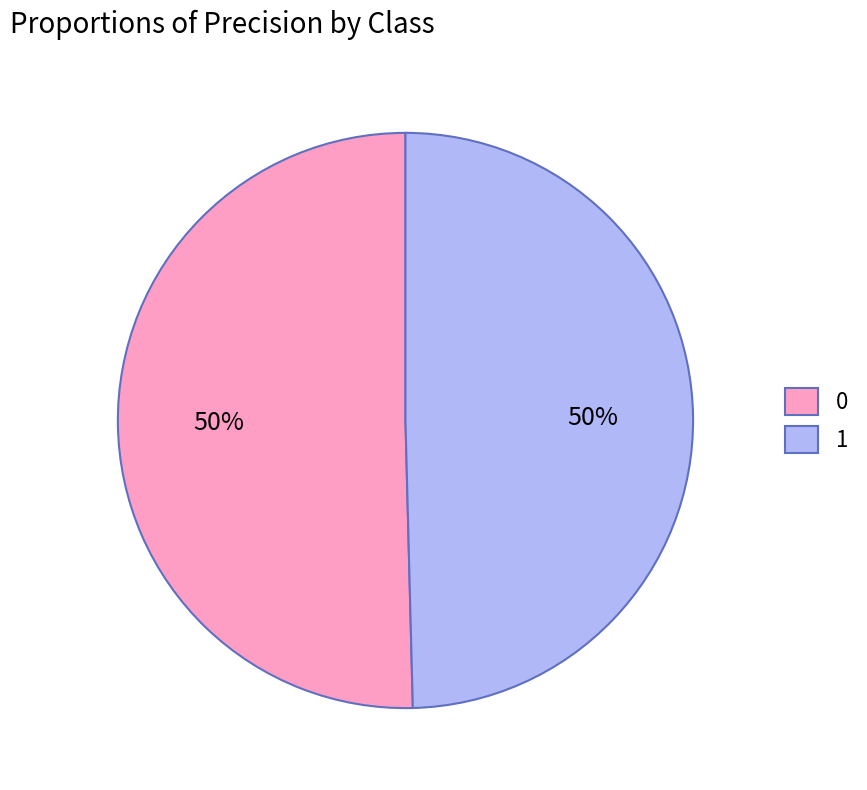

Is it true that 0 is 64% of the pie?

False